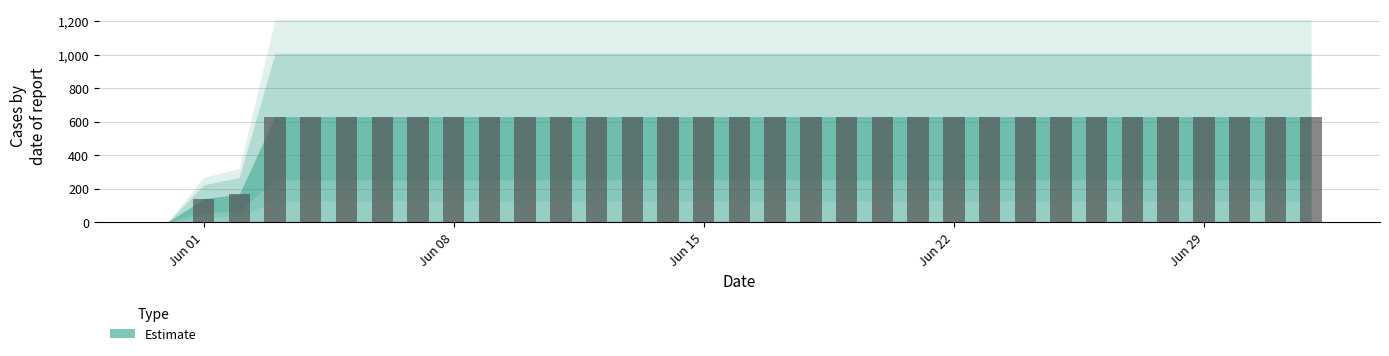

Are the bars horizontal?

No